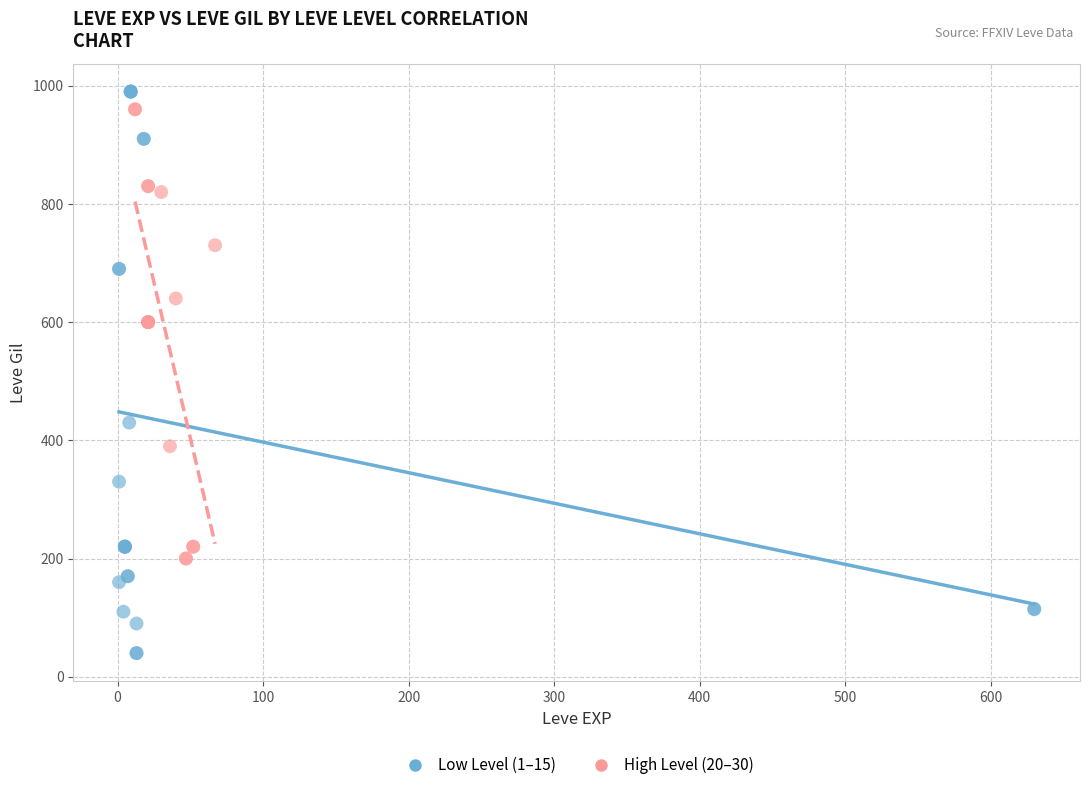

Which series contains the highest Y value?

Low Level (1–15)